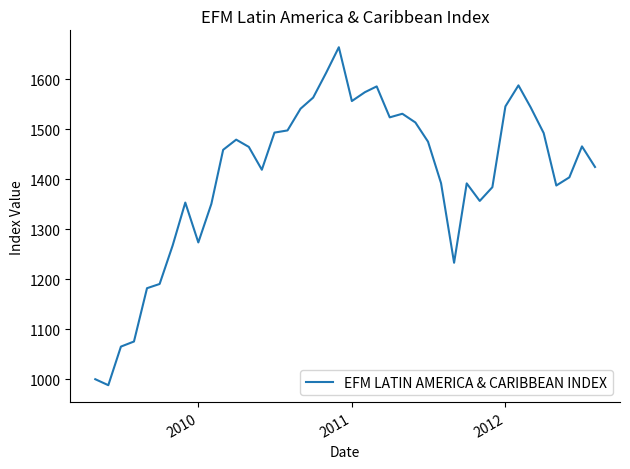

What is the maximum value shown in the chart?

1664.1